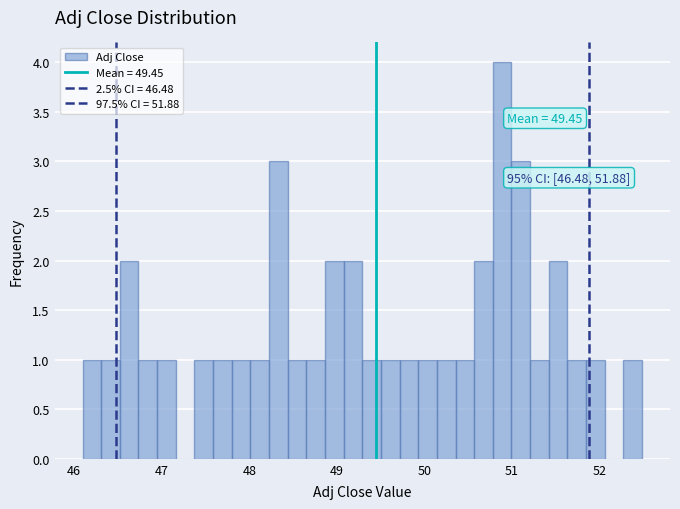

Read against the x-axis, roughly where is the centre of the tallest bar?

50.9